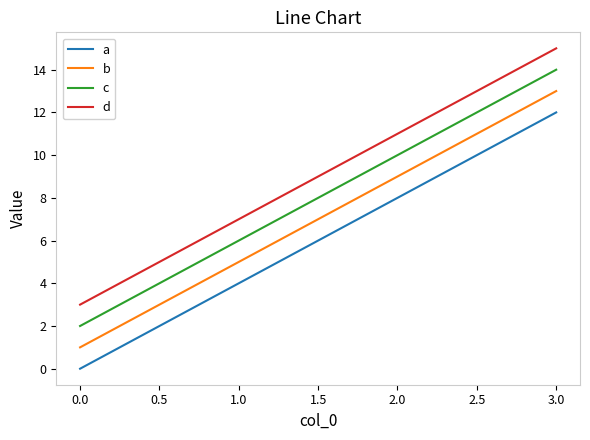

Which series has the largest total across all categories?

d